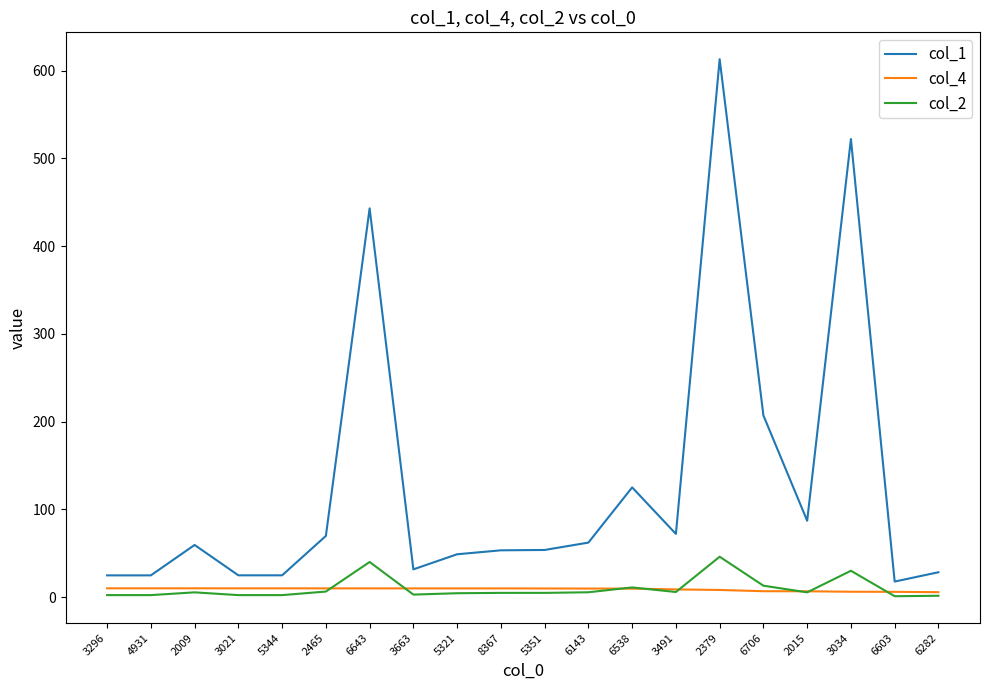

What is the total value across all series at 3491?

86.6